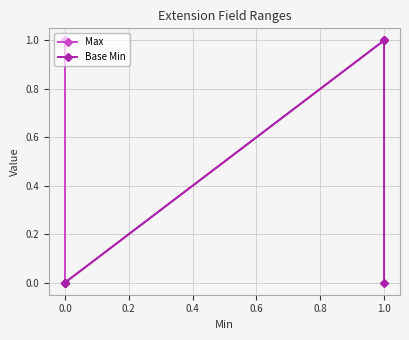

Between 1.0 and 0.0, which is larger?

1.0